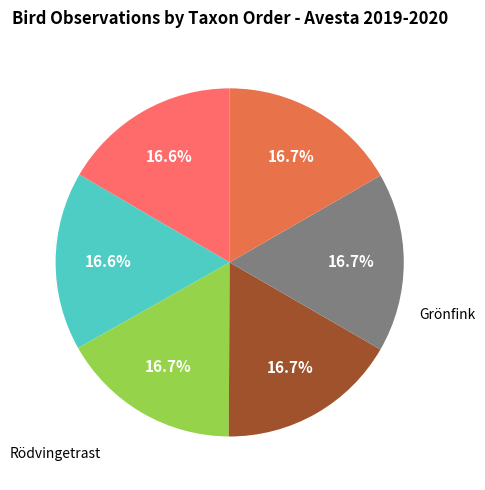

Count the number of slices in the pie.

6